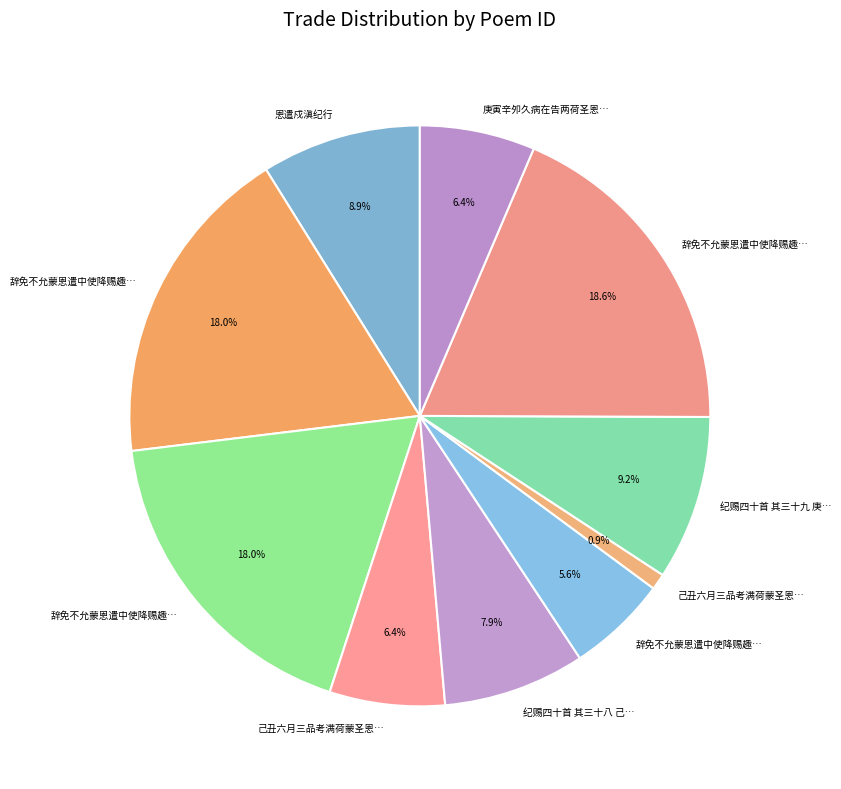

Which category has the smallest portion of the pie?

己丑六月三品考满荷蒙圣恩遣内使及门赍赐羊